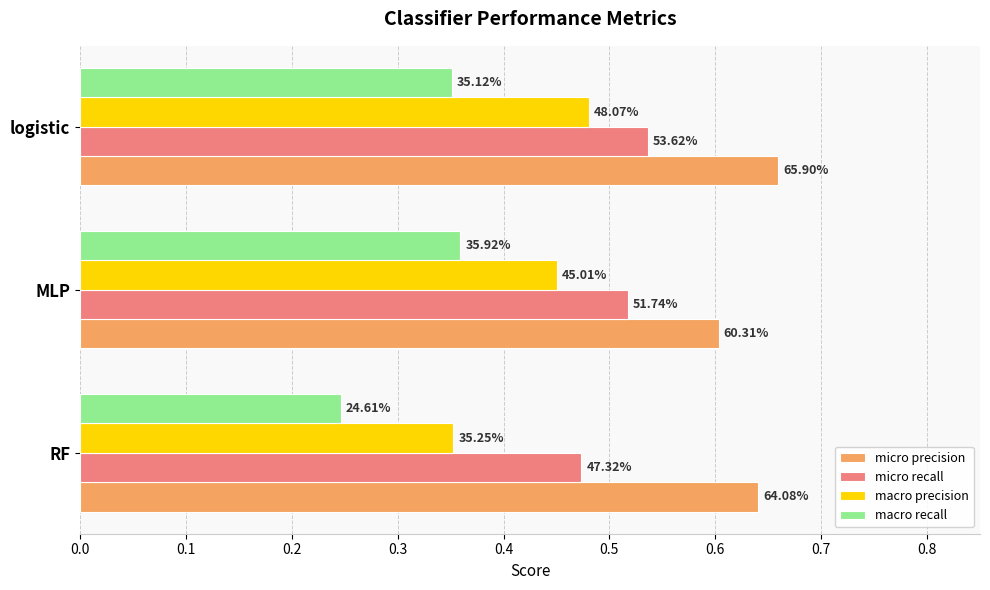

What is the maximum value for micro precision?

0.7